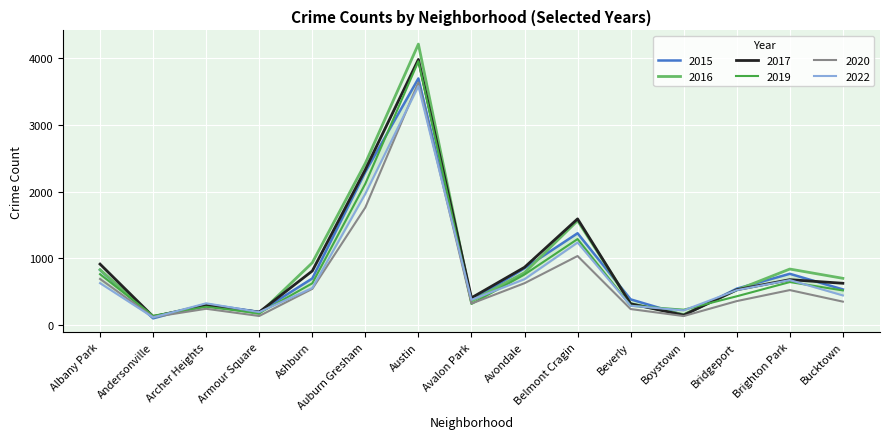

What is the label of the 3rd point from the left?

Archer Heights